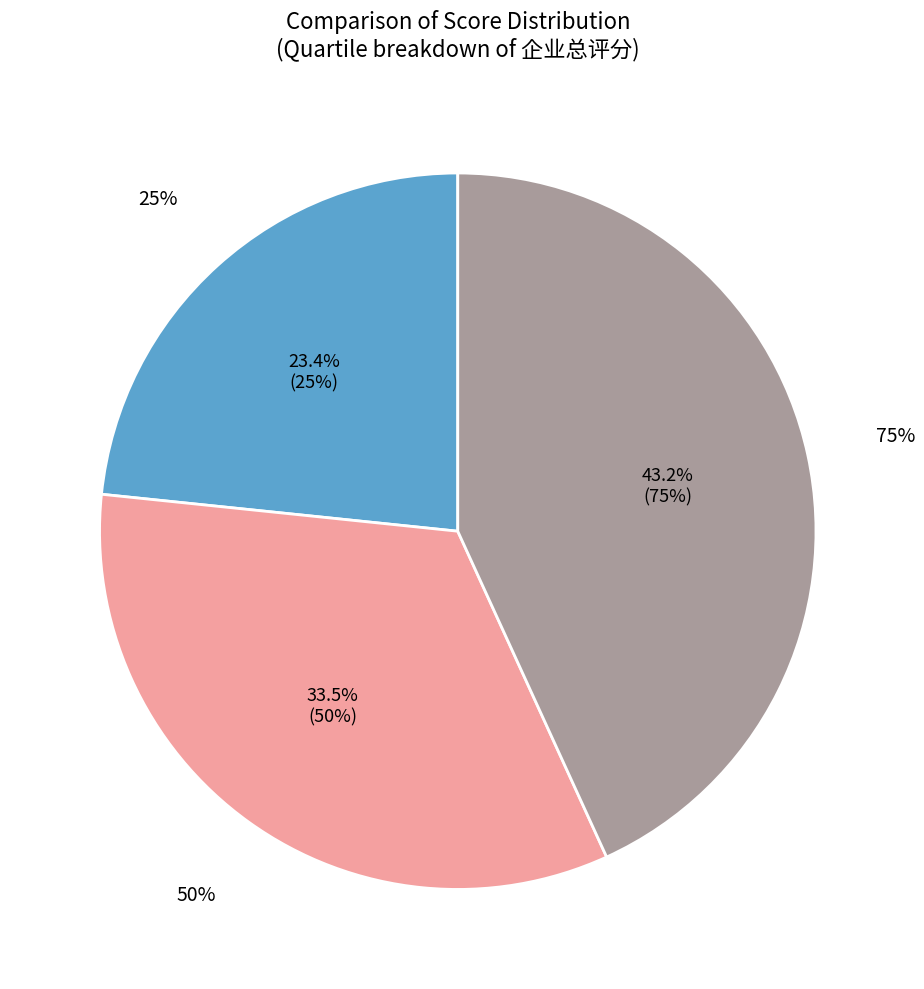

To the nearest percent, what percentage of the pie is 75%?

43%